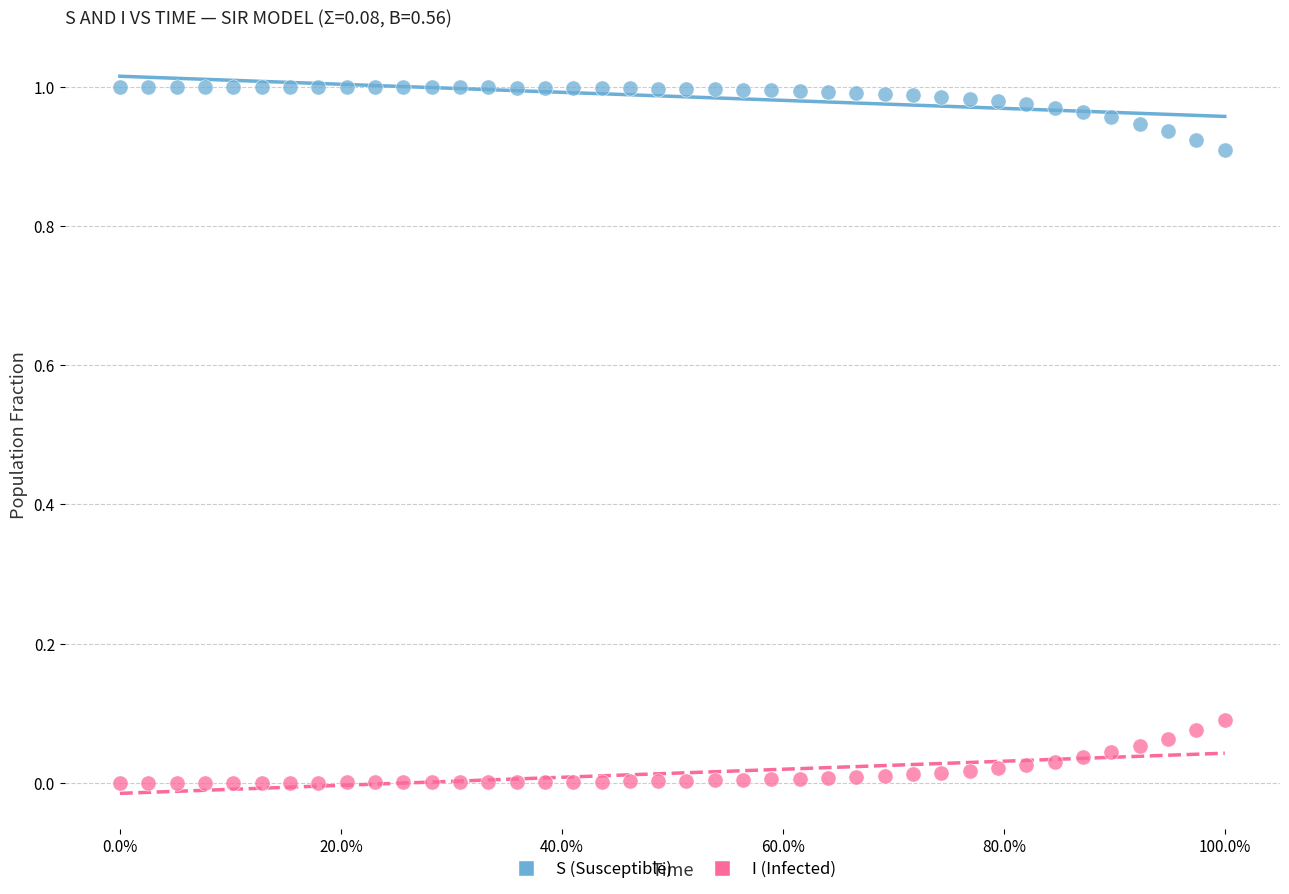

What are all the series names shown in the legend?

S (Susceptible), I (Infected)